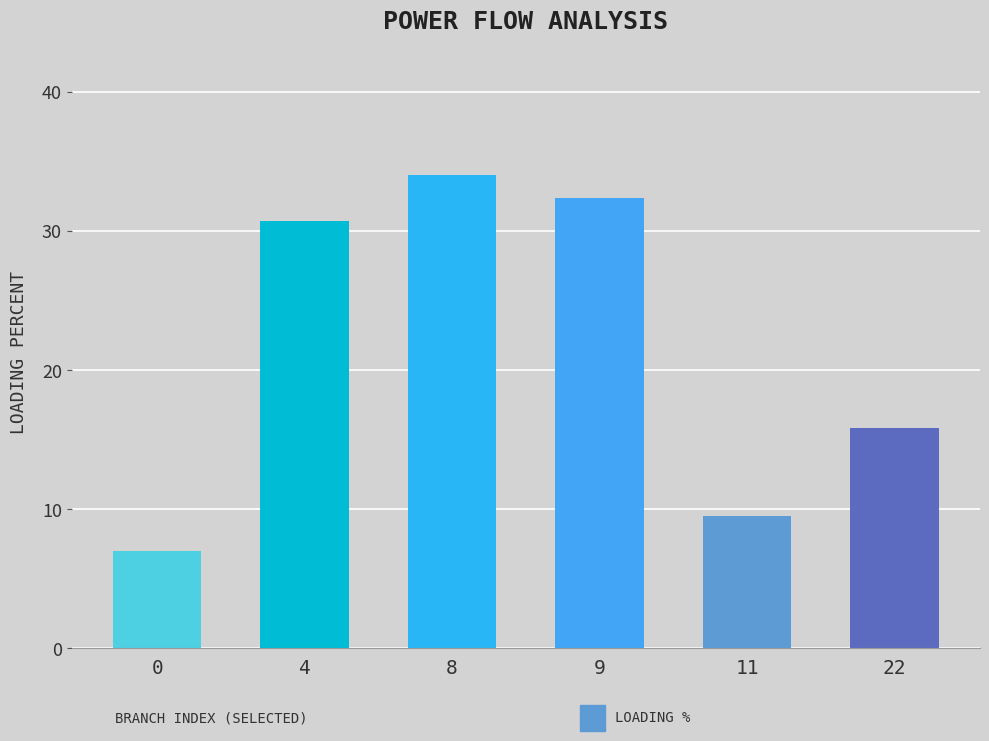

The value at 22 is 15.8. True or false?

True